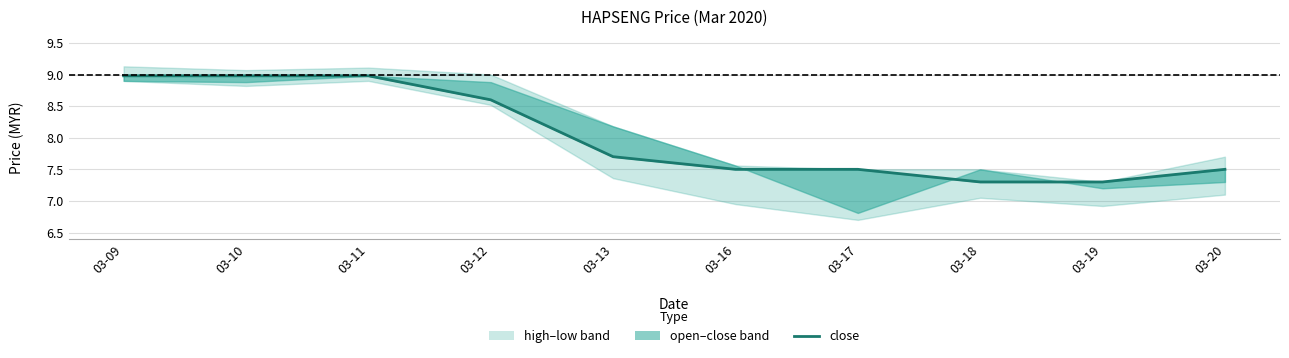

Rank the categories by value from lowest to highest.

03-18, 03-19, 03-16, 03-17, 03-20, 03-13, 03-12, 03-09, 03-10, 03-11